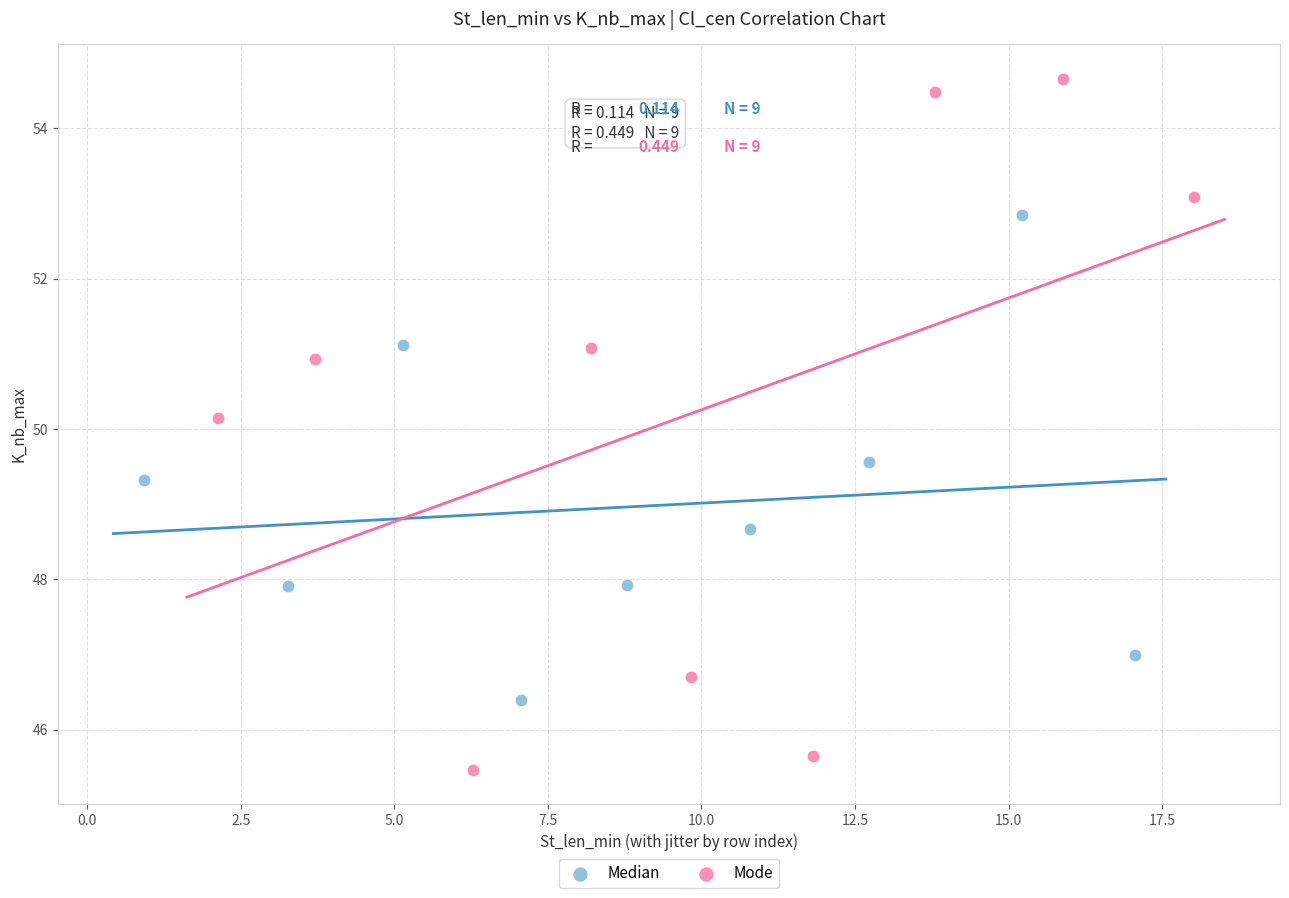

Which series contains the lowest Y value?

Mode